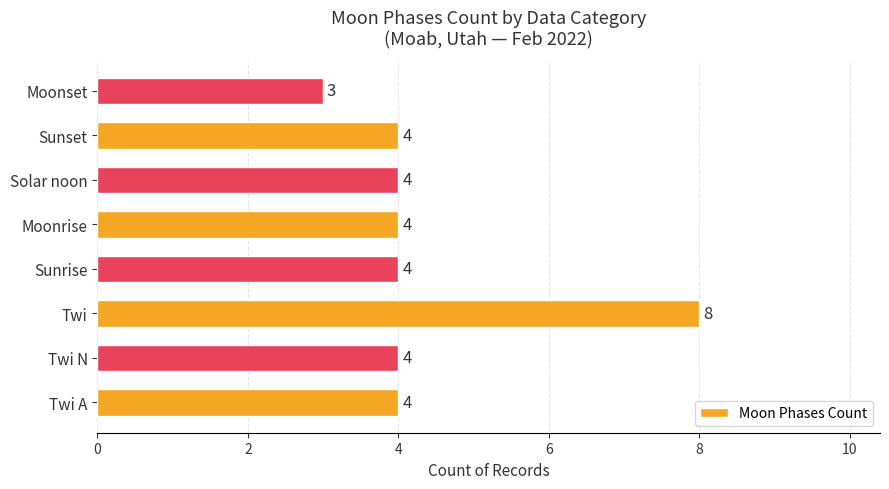

What is the difference between the values at Twi and Moonset?

5